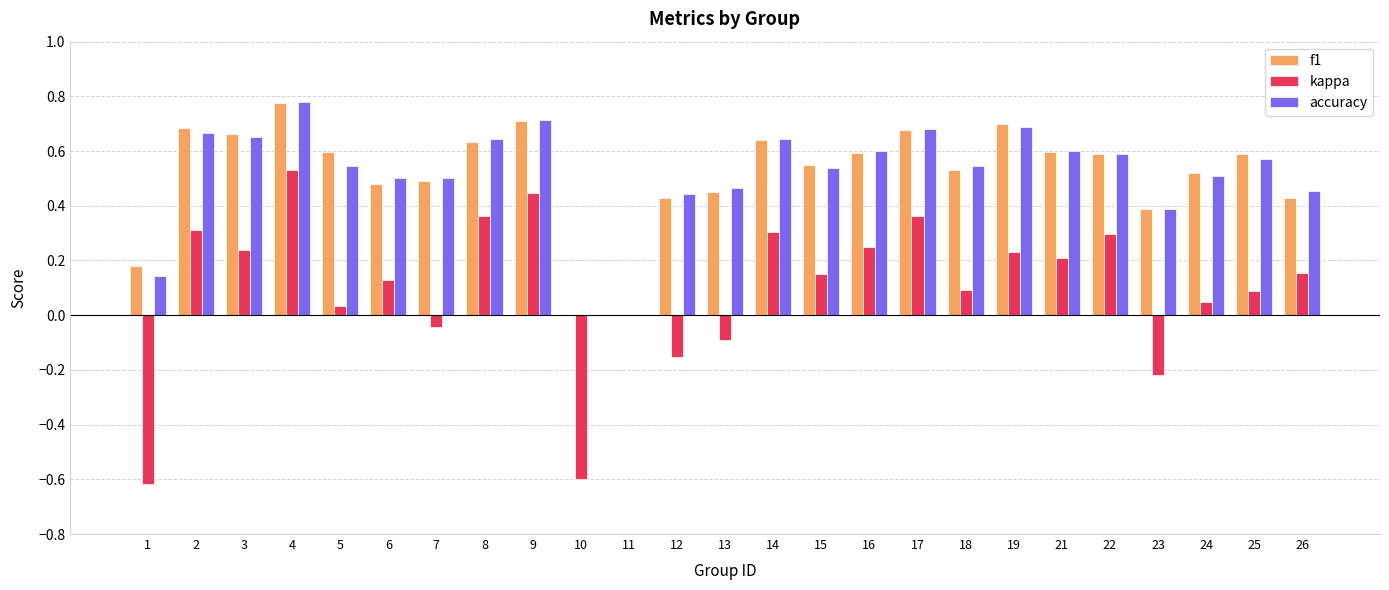

Which category has the highest value in the accuracy series?

4